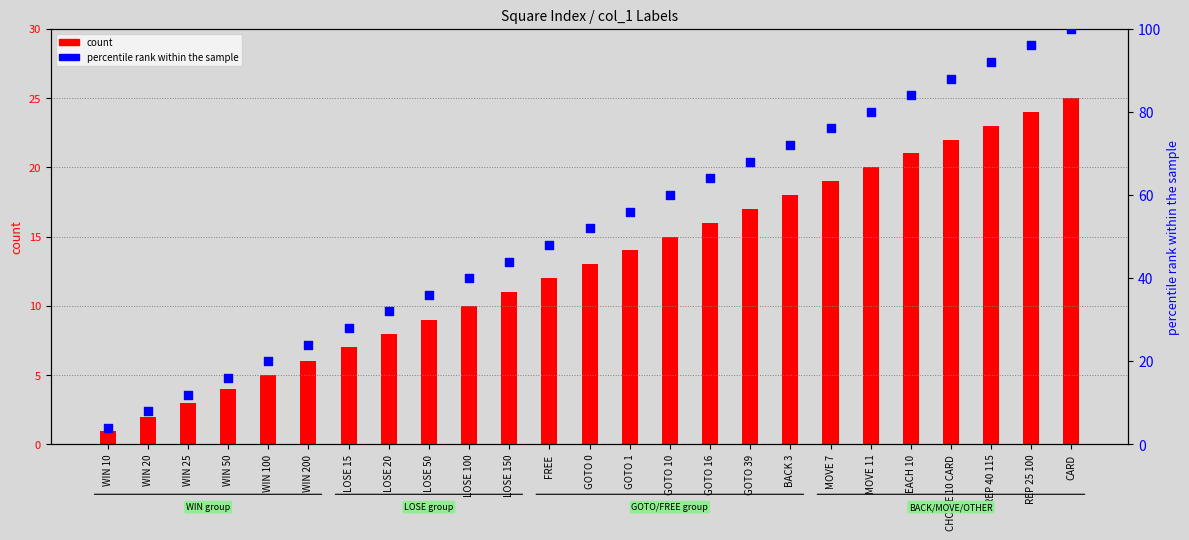

At how many categories does at least one series exceed 78?

6